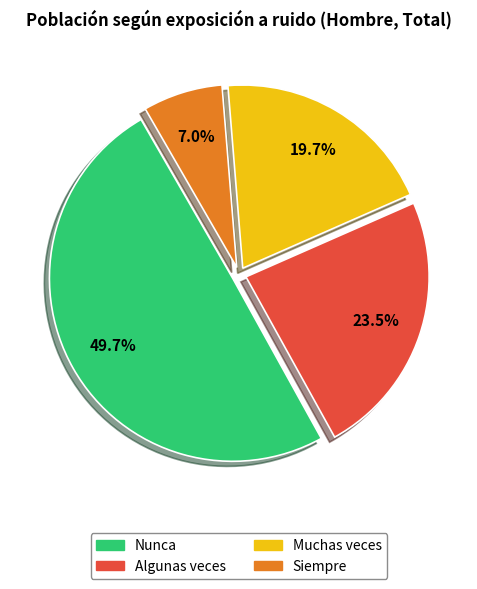

Between Siempre and Algunas veces, which is larger?

Algunas veces